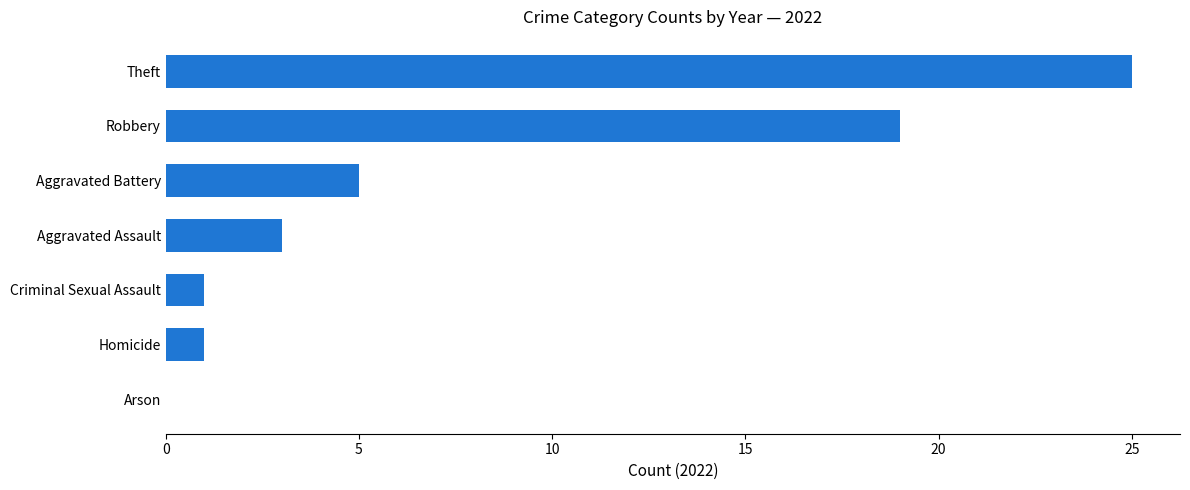

Reading bottom to top, transcribe all the data shown in this chart.

Arson=0	Homicide=1	Criminal Sexual Assault=1	Aggravated Assault=3	Aggravated Battery=5	Robbery=19	Theft=25